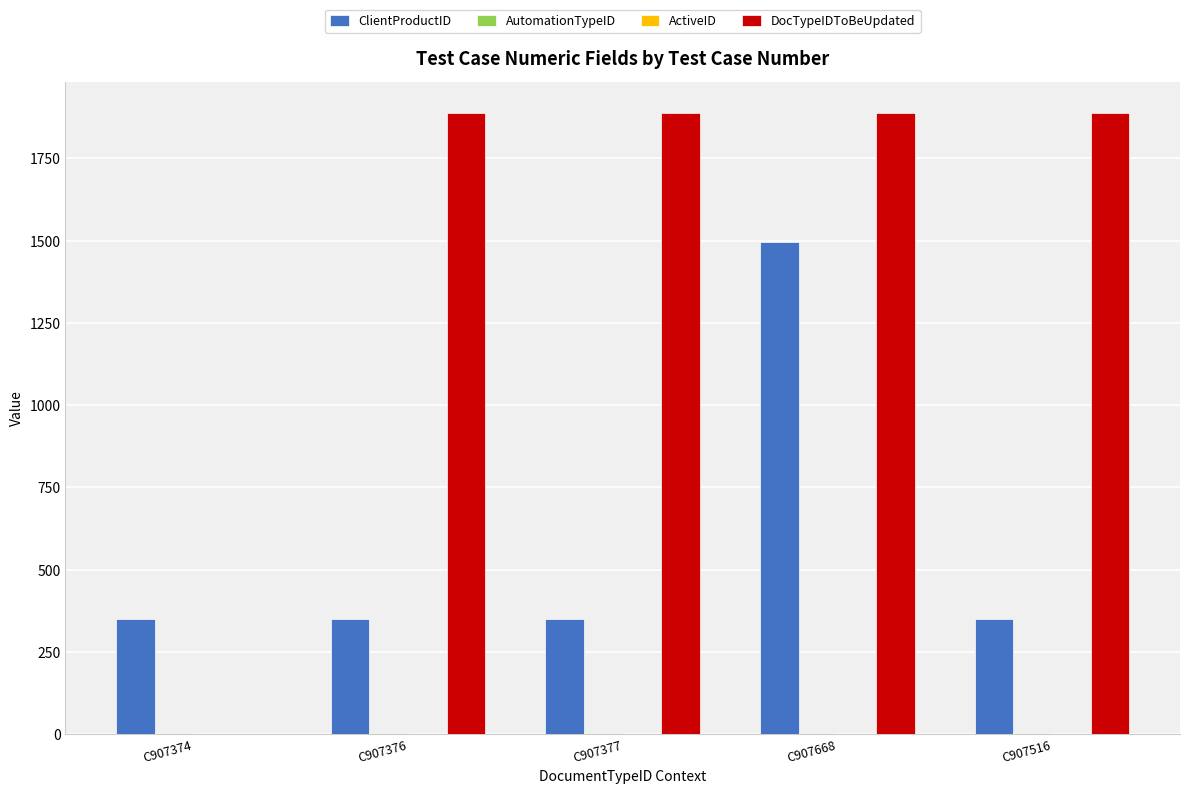

Are the bars grouped side by side (vs. stacked)?

Yes